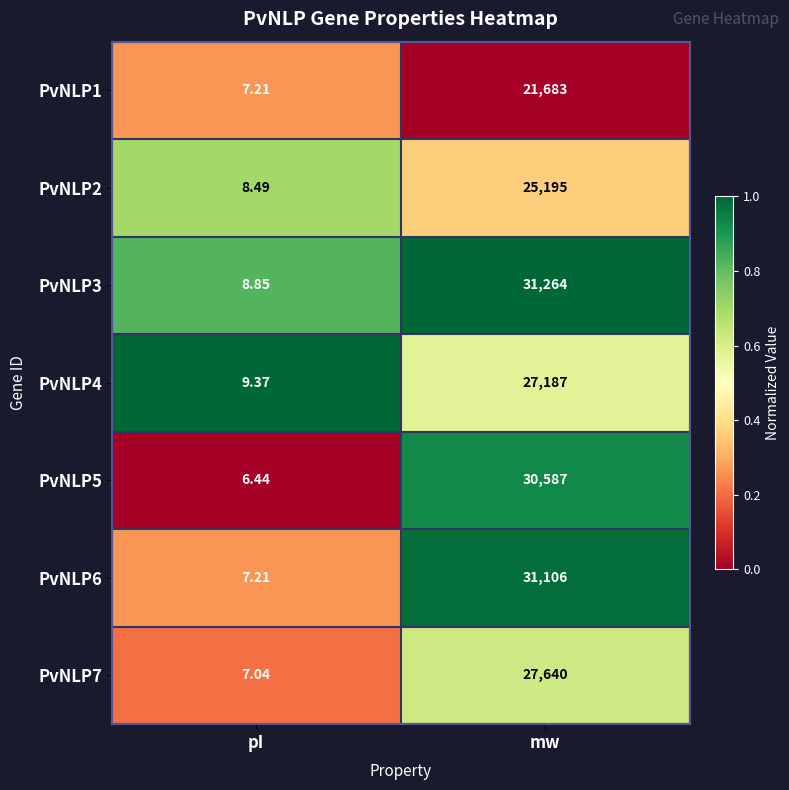

What is the difference between the highest and lowest values at pI?

2.9